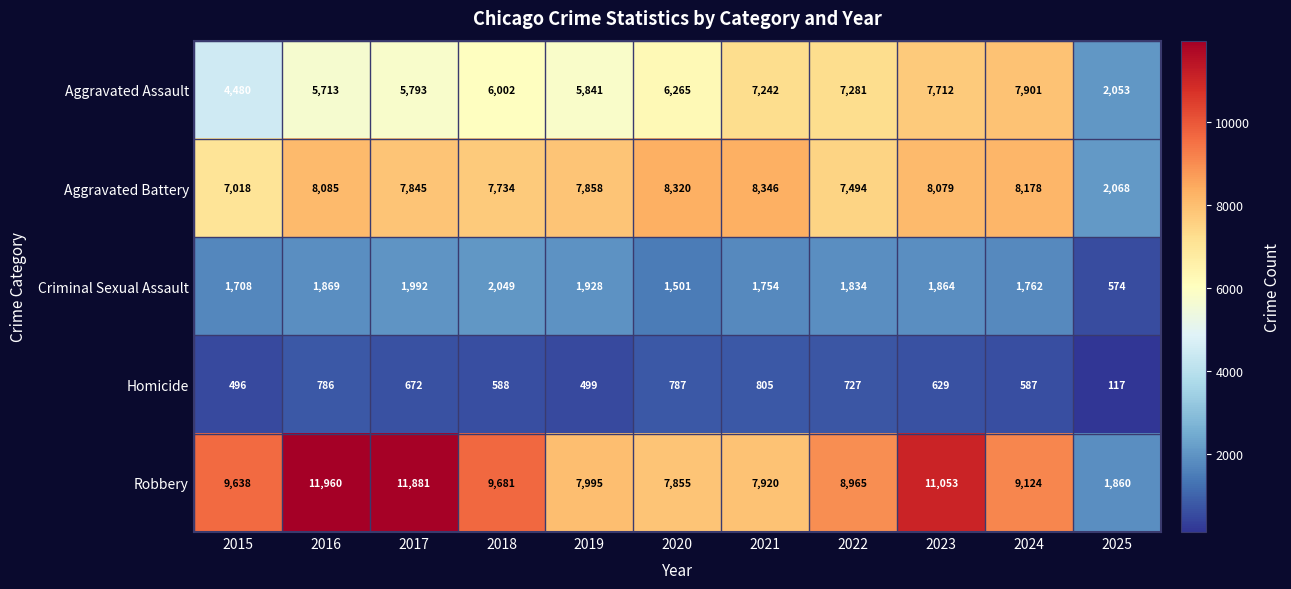

What is the difference between the maximum and minimum values in the Robbery series?

10100